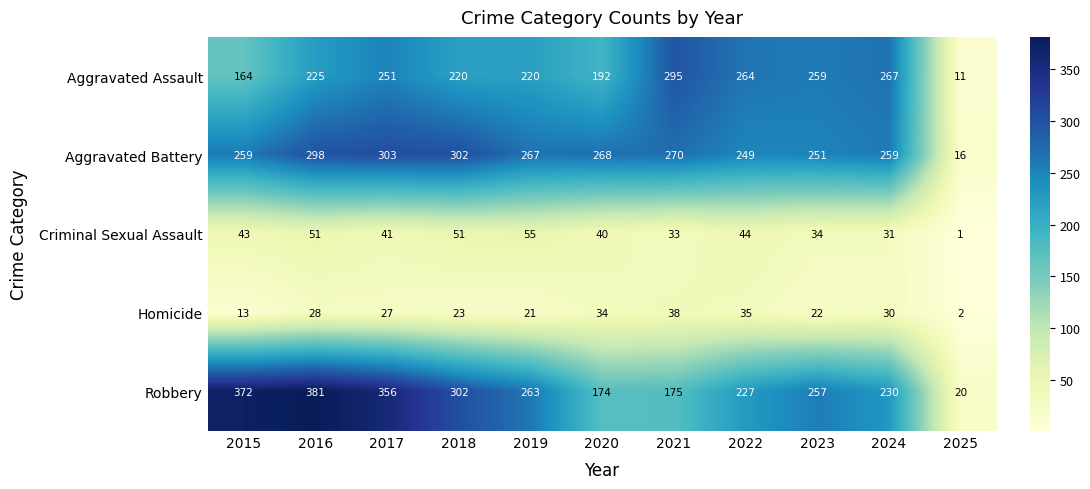

At 2017, list the series in order from largest to smallest.

Robbery, Aggravated Battery, Aggravated Assault, Criminal Sexual Assault, Homicide